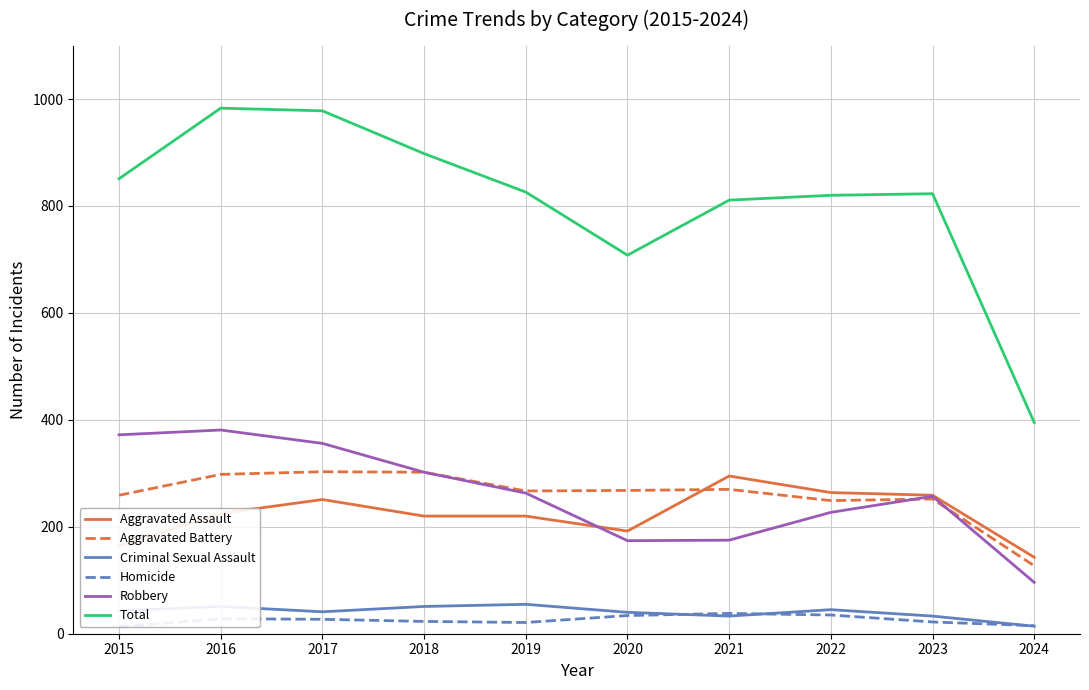

Which series has the largest total across all categories?

Total